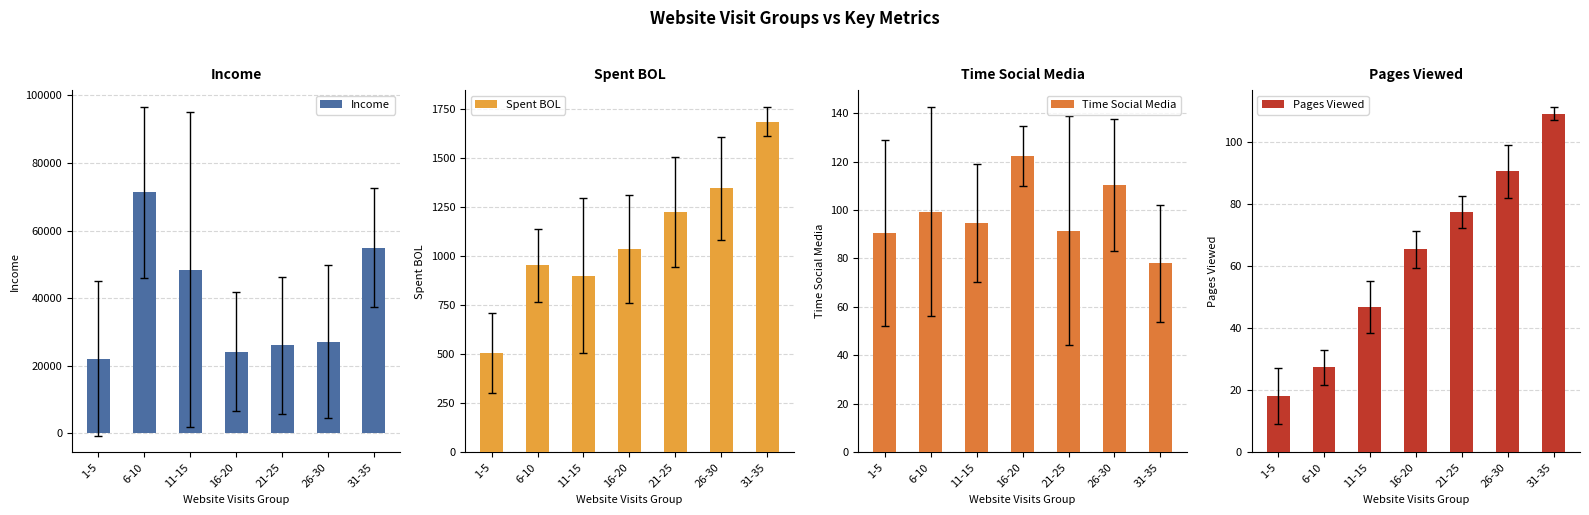

What is the label of the 2nd bar from the left?

6-10